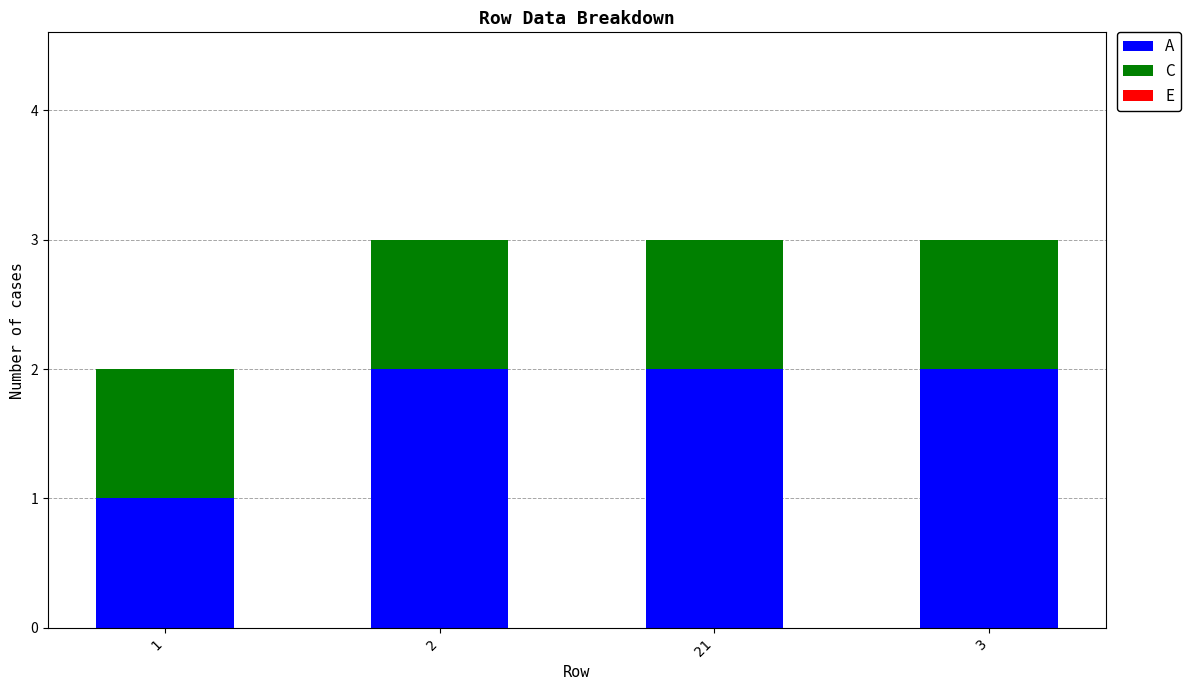

What is the sum of all A values?

7